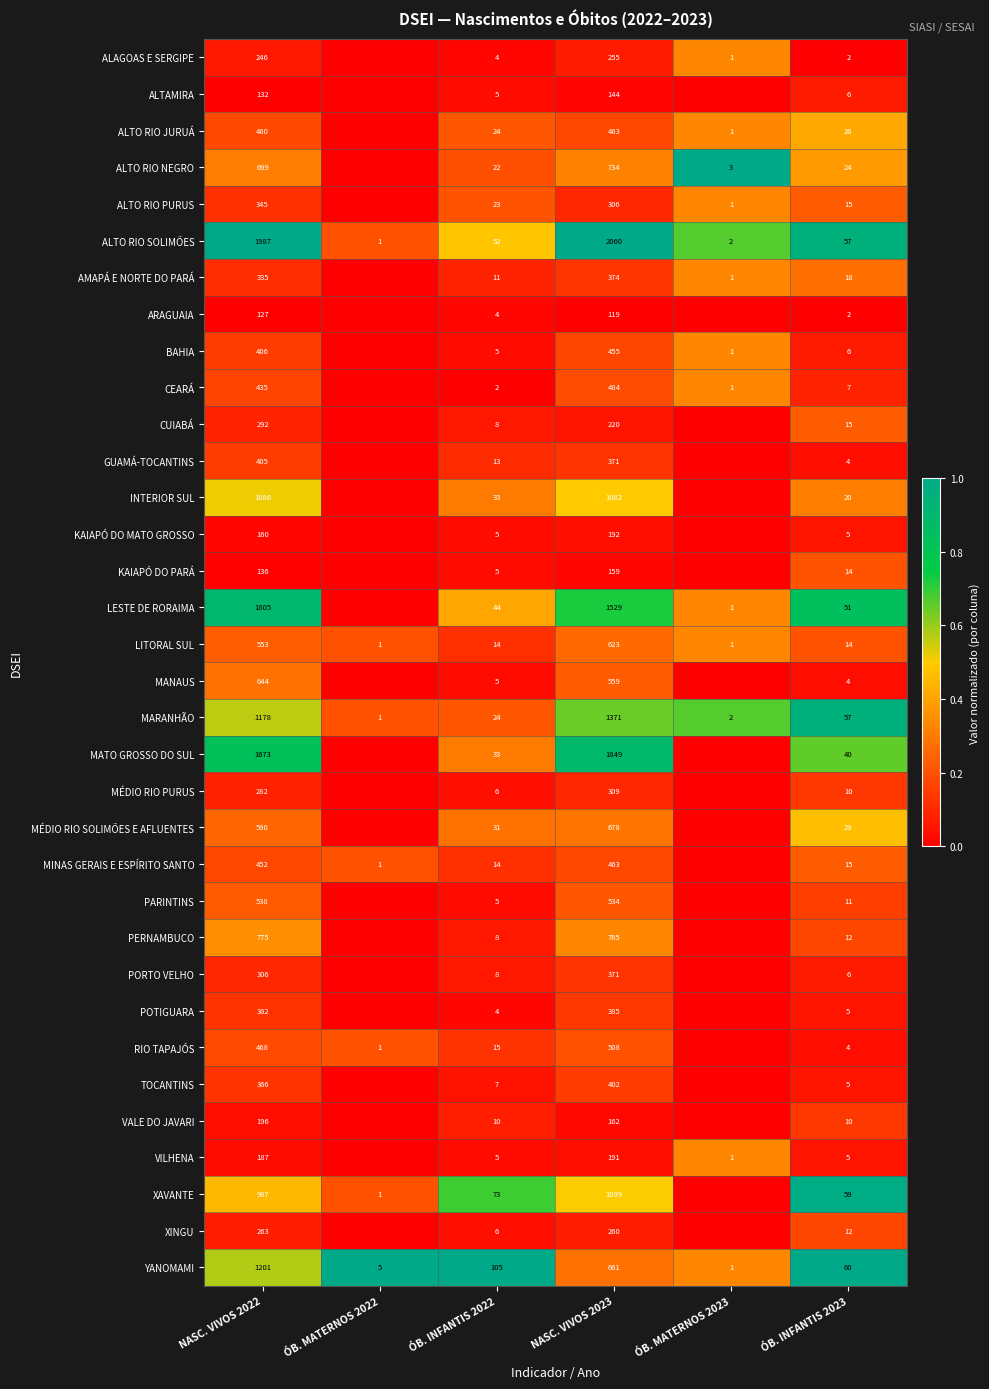

Which series changed the most between ÓB. INFANTIS 2022 and NASC. VIVOS 2023?

ALTO RIO SOLIMÕES